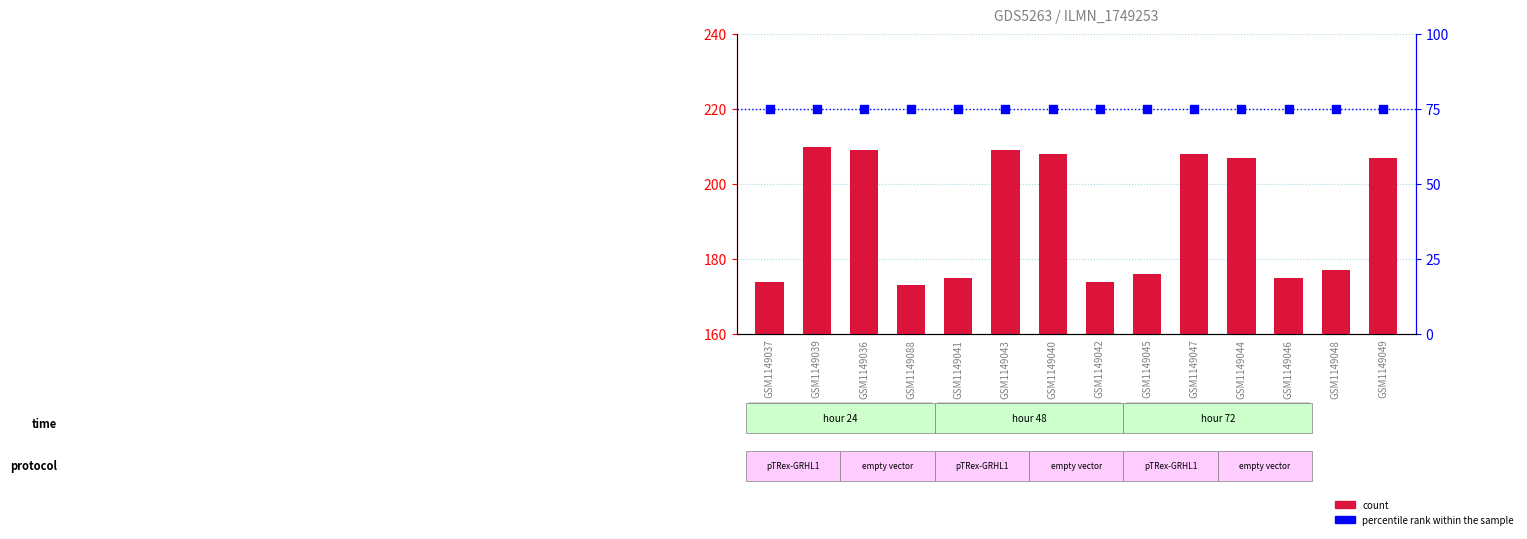

Which series reaches the minimum Y coordinate?

percentile rank within the sample